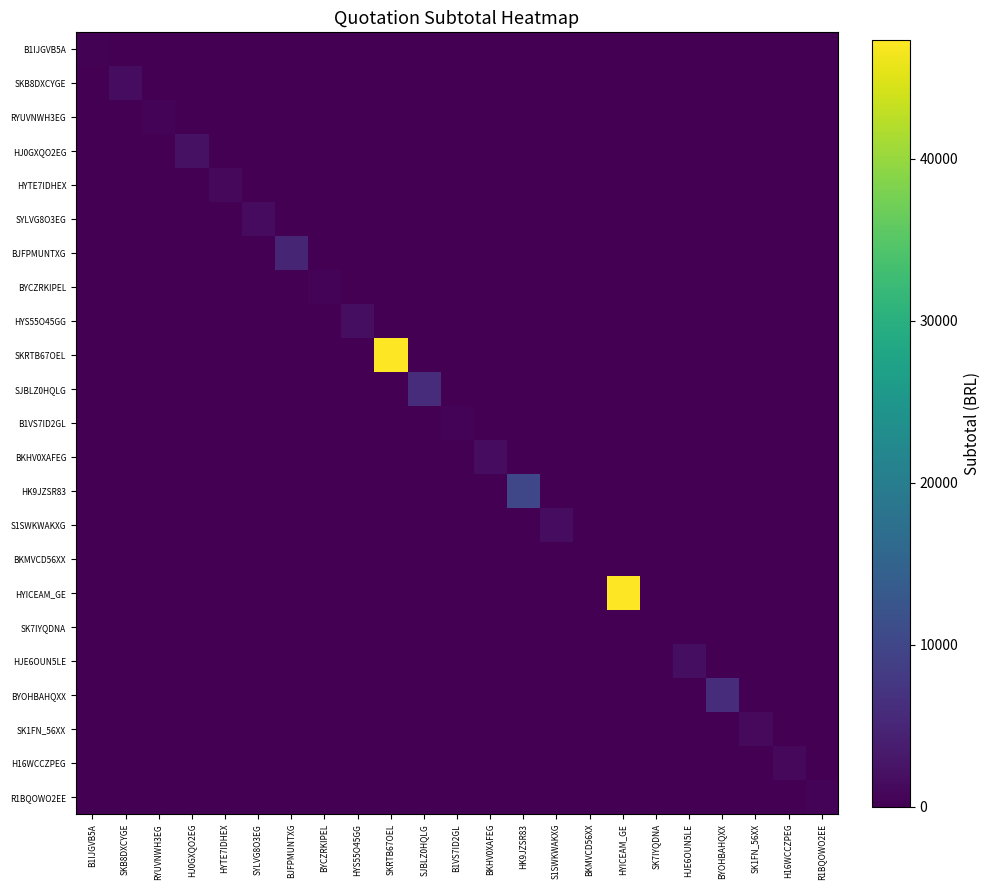

What is the total value across all series at BJFPMUNTXG?

4984.0